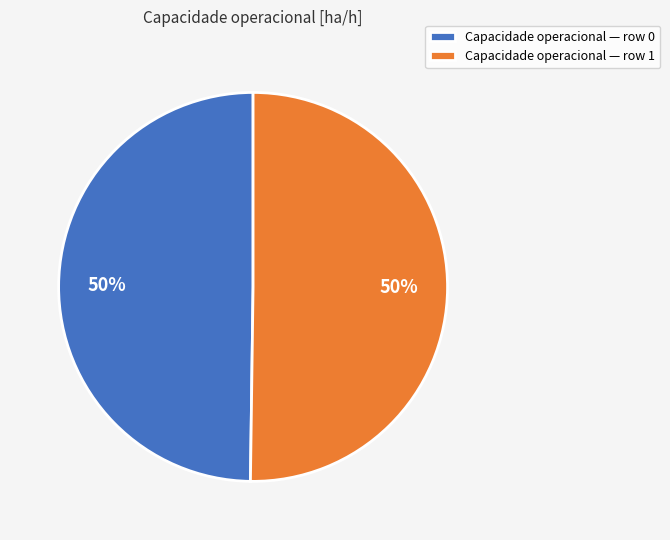

To the nearest percent, what is the average slice percentage?

50%